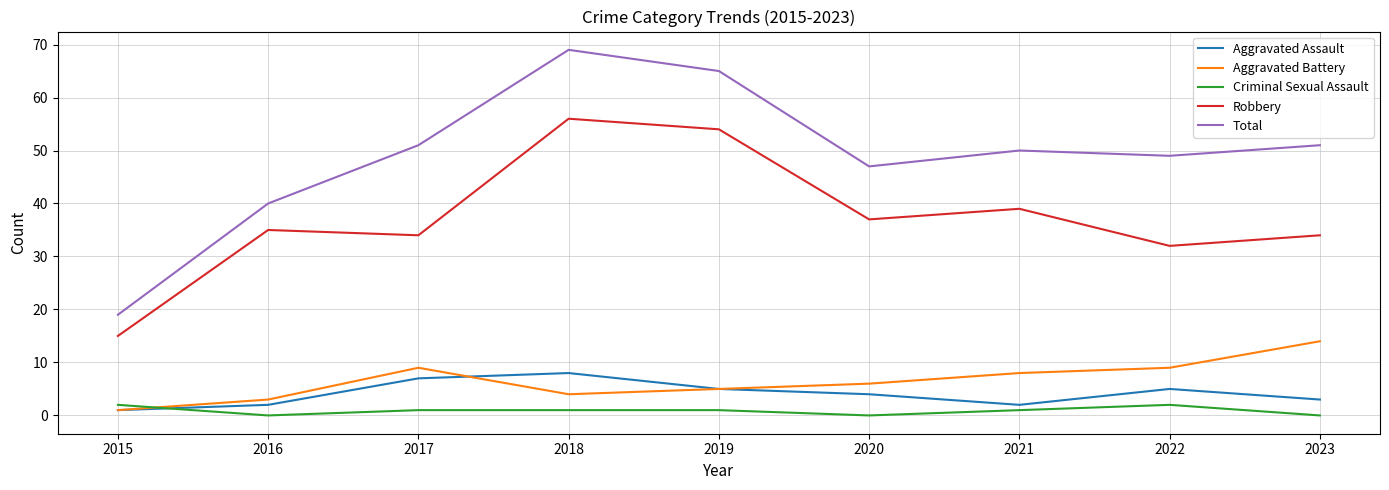

Is the value of Criminal Sexual Assault at 2021 greater than the value of Total at 2018?

No